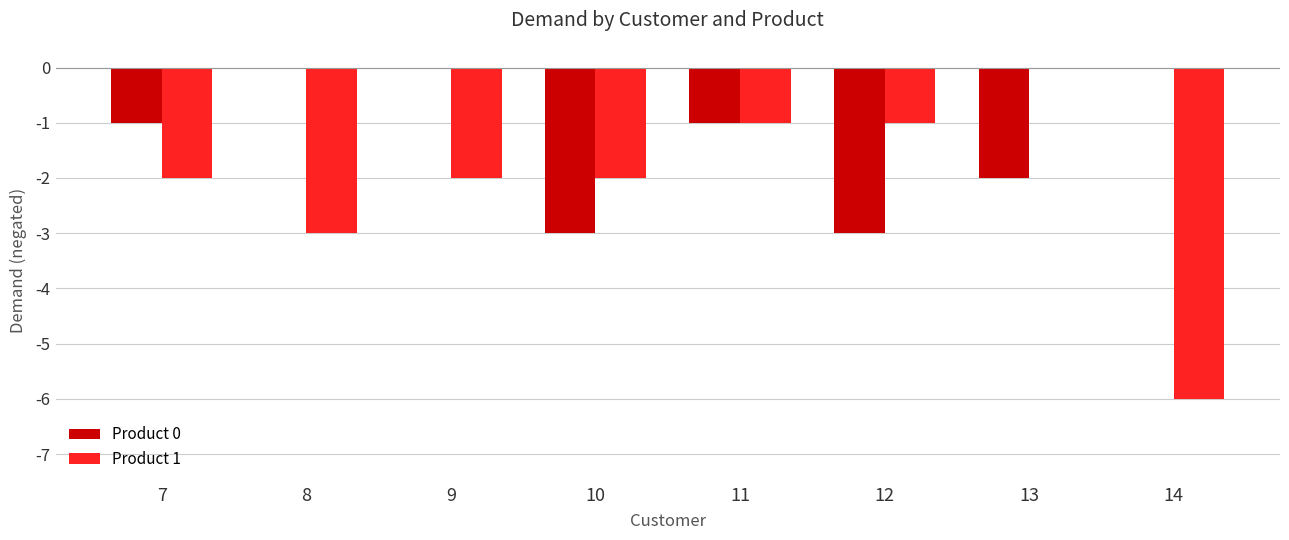

Which series has the largest total across all categories?

Product 0